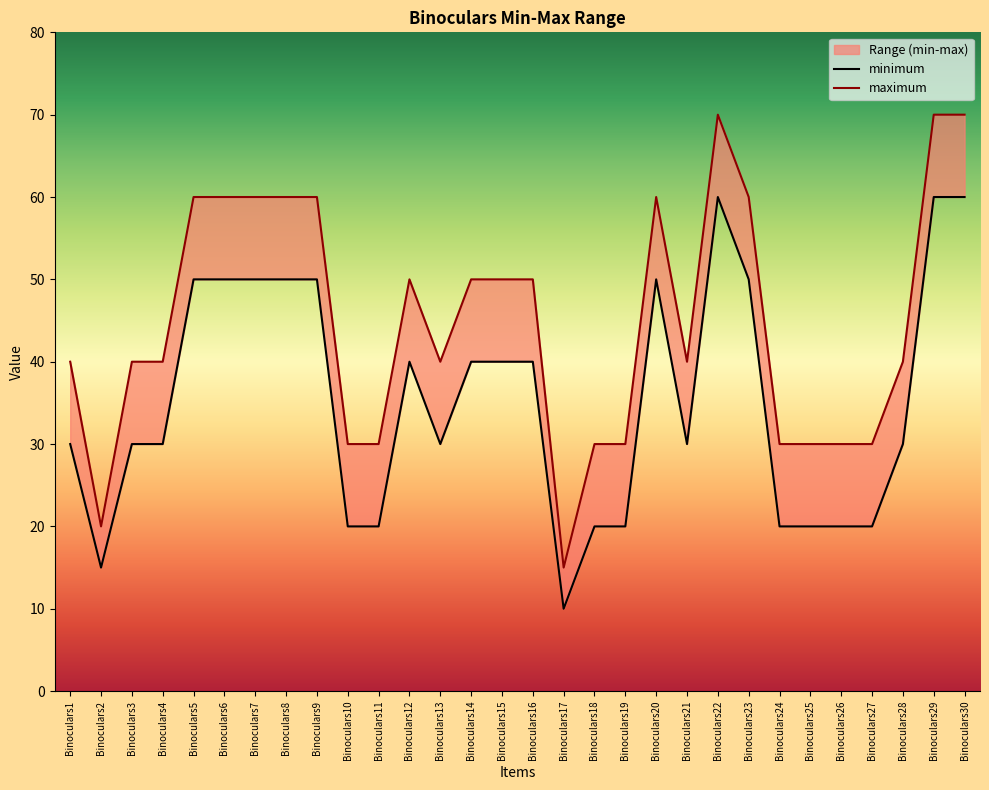

Which category has the highest value across all series?

Binoculars22